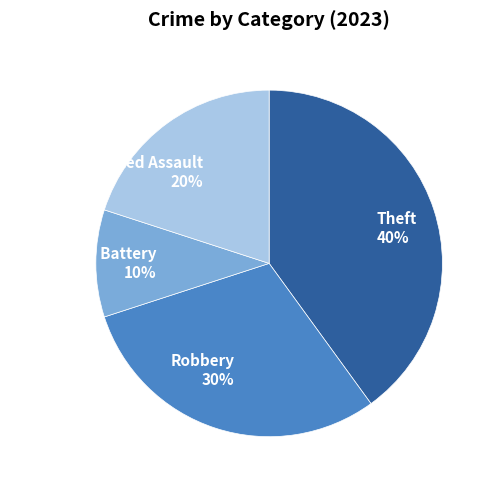

To the nearest percent, what portion does Aggravated Assault represent?

20%